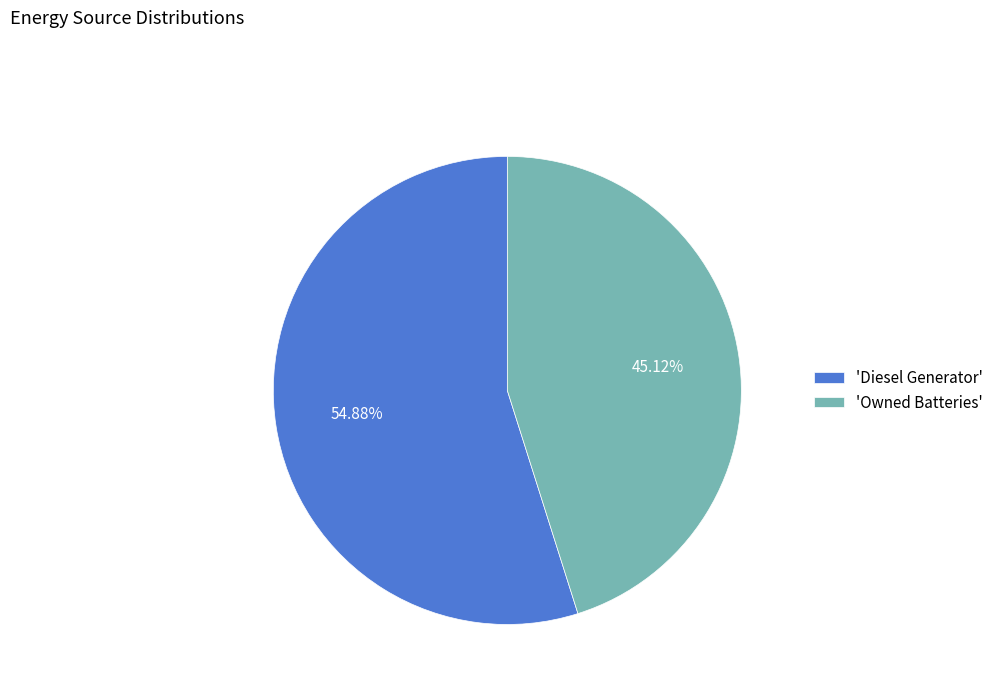

Combined, do 'Owned Batteries' and 'Diesel Generator' account for over 50%?

Yes